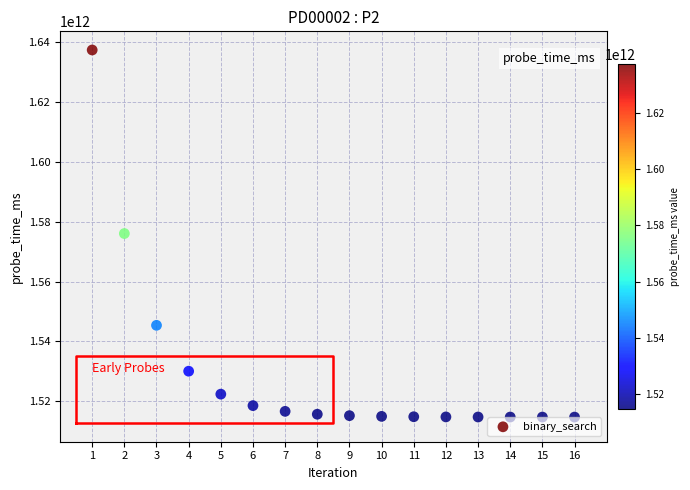

What is the range of Y values (max minus min)?

122552698329